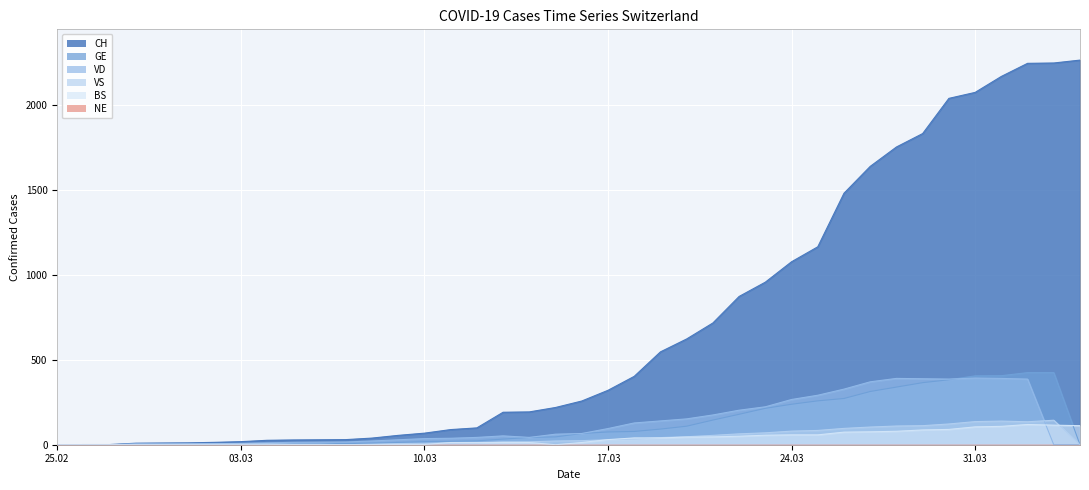

Which series has the largest range (max minus min)?

CH